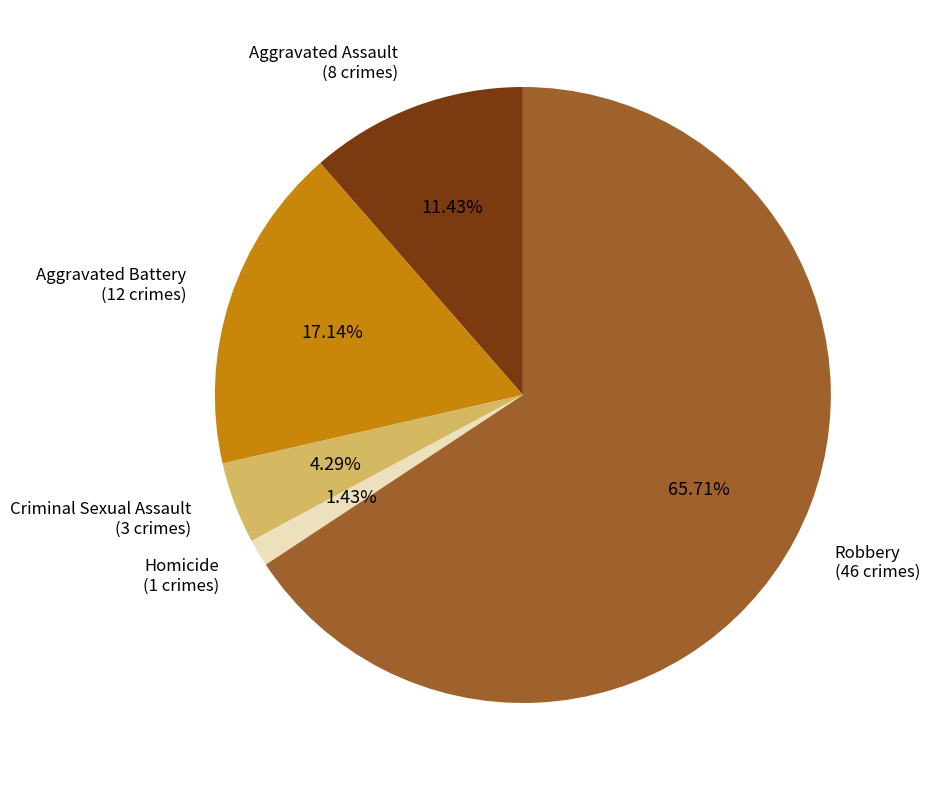

Is there a majority slice in this chart?

Yes